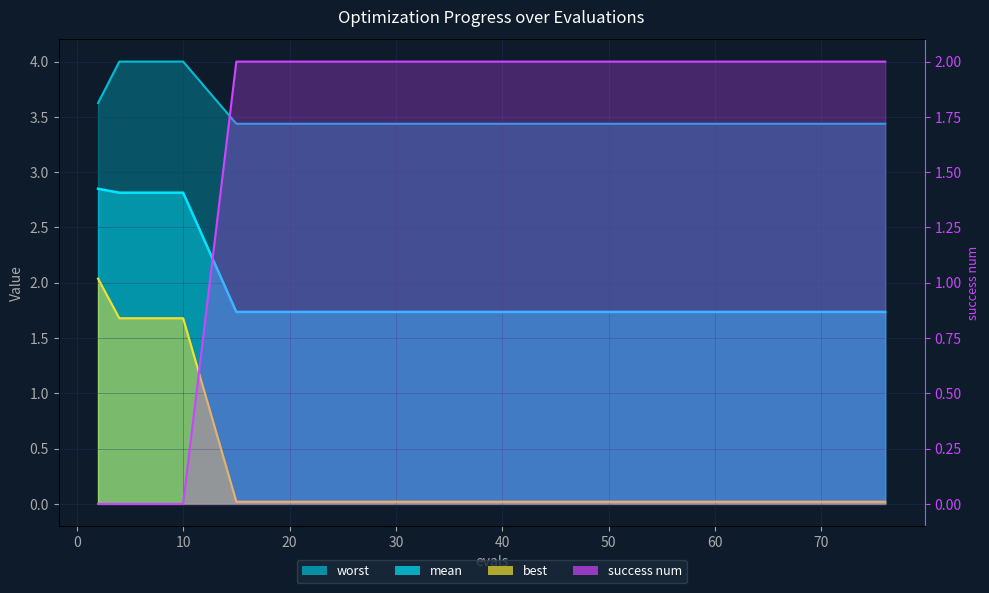

Which series has the widest spread of values?

best